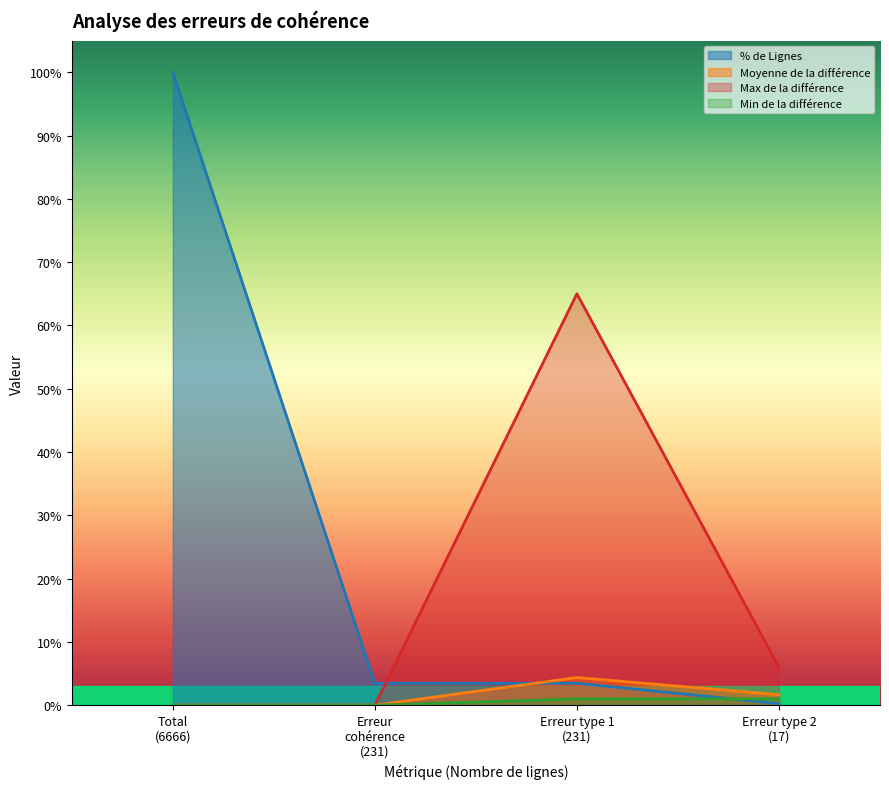

What is the minimum value shown in the chart?

0.0